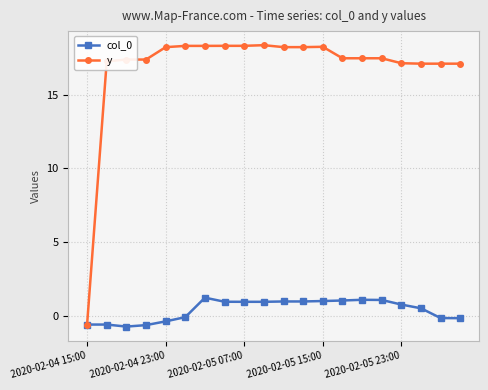

At how many categories does at least one series exceed 12?

19